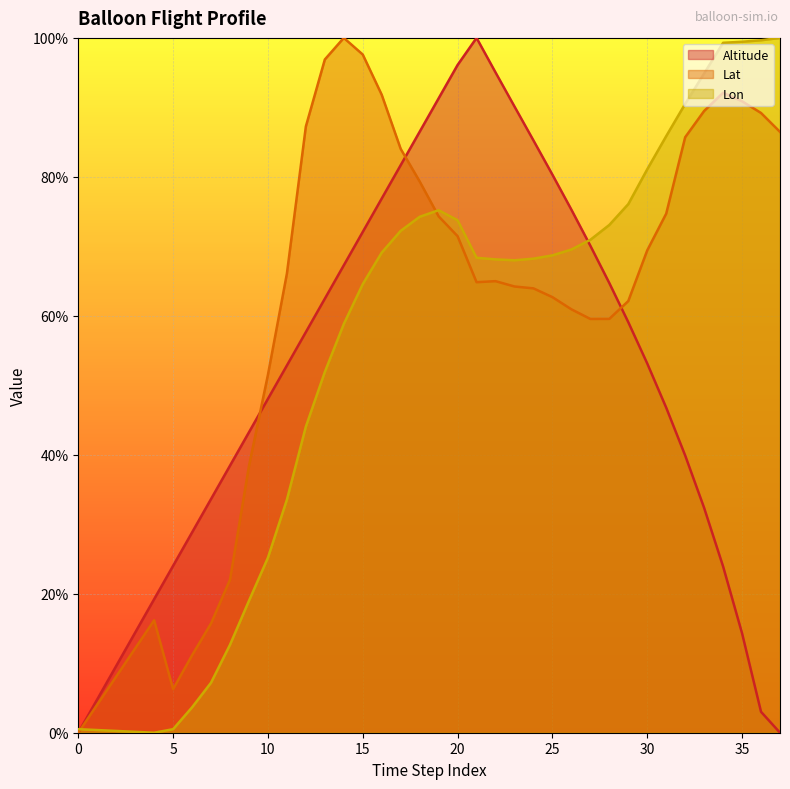

Reading left to right, extract all data points from this chart.

Altitude: 0=0.0	1=0.0	2=0.1	3=0.1	4=0.2	5=0.2	6=0.3	7=0.3	8=0.4	9=0.4	10=0.5	11=0.5	12=0.6	13=0.6	14=0.7	15=0.7	16=0.8	17=0.8	18=0.9	19=0.9	20=1.0	21=1.0	22=1.0	23=0.9	24=0.9	25=0.8	26=0.8	27=0.7	28=0.6	29=0.6	30=0.5	31=0.5	32=0.4	33=0.3	34=0.2	35=0.1	36=0.0	37=0.0
Lat: 0=0.0	1=0.0	2=0.1	3=0.1	4=0.2	5=0.1	6=0.1	7=0.2	8=0.2	9=0.4	10=0.5	11=0.7	12=0.9	13=1.0	14=1.0	15=1.0	16=0.9	17=0.8	18=0.8	19=0.7	20=0.7	21=0.6	22=0.6	23=0.6	24=0.6	25=0.6	26=0.6	27=0.6	28=0.6	29=0.6	30=0.7	31=0.7	32=0.9	33=0.9	34=0.9	35=0.9	36=0.9	37=0.9
Lon: 0=0.0	1=0.0	2=0.0	3=0.0	4=0.0	5=0.0	6=0.0	7=0.1	8=0.1	9=0.2	10=0.3	11=0.3	12=0.4	13=0.5	14=0.6	15=0.6	16=0.7	17=0.7	18=0.7	19=0.8	20=0.7	21=0.7	22=0.7	23=0.7	24=0.7	25=0.7	26=0.7	27=0.7	28=0.7	29=0.8	30=0.8	31=0.9	32=0.9	33=0.9	34=1.0	35=1.0	36=1.0	37=1.0